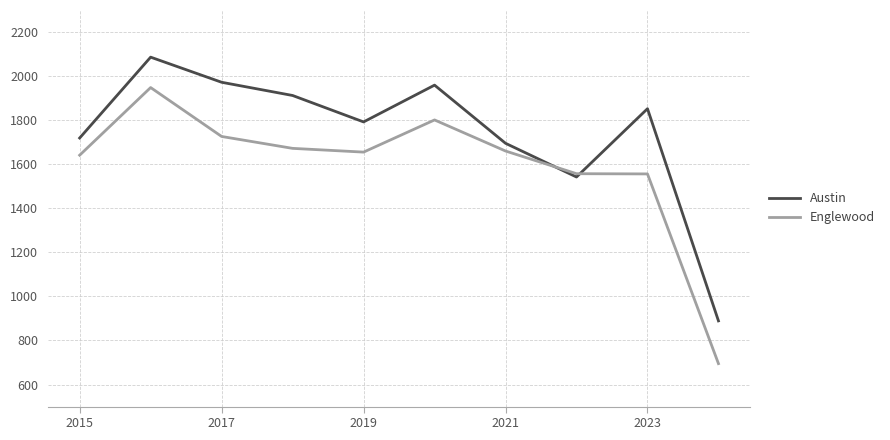

Which series has the largest range (max minus min)?

Englewood